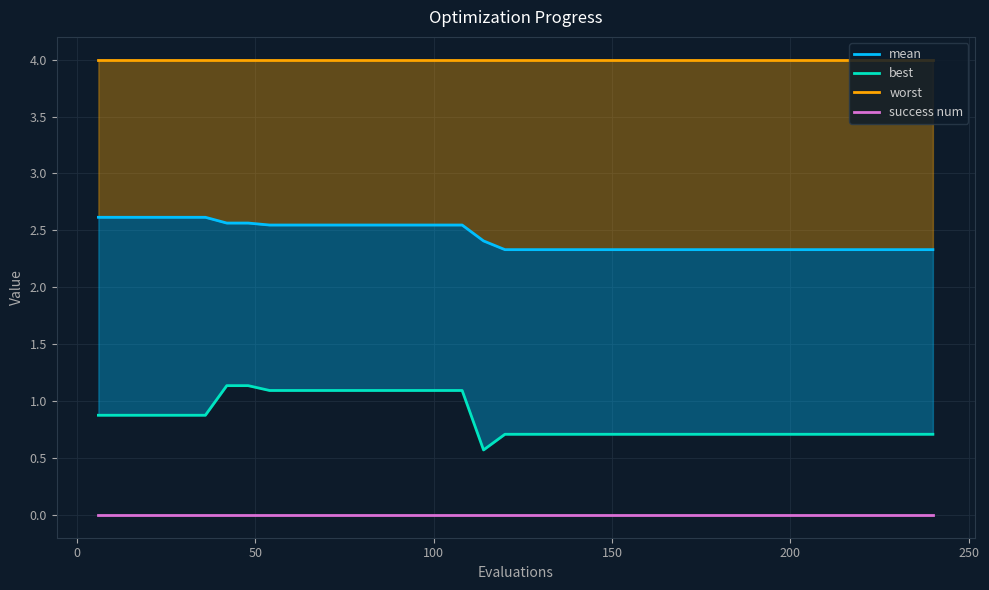

The value of worst at 300 is 7.0. True or false?

False